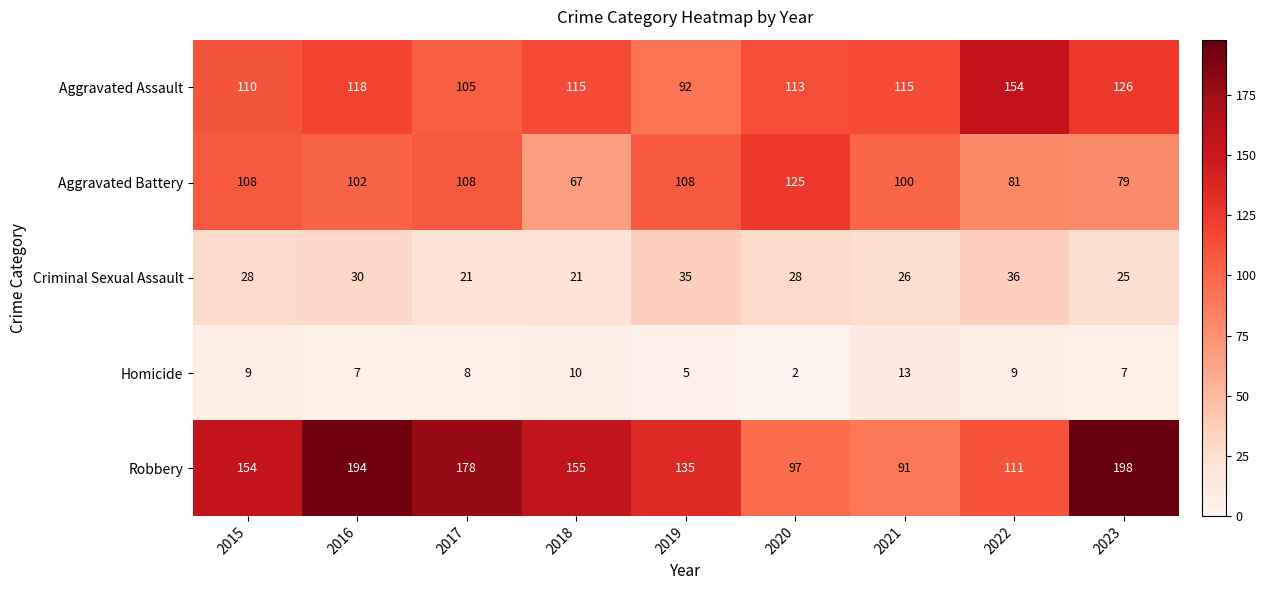

At which category is the sum across all series the highest?

2016